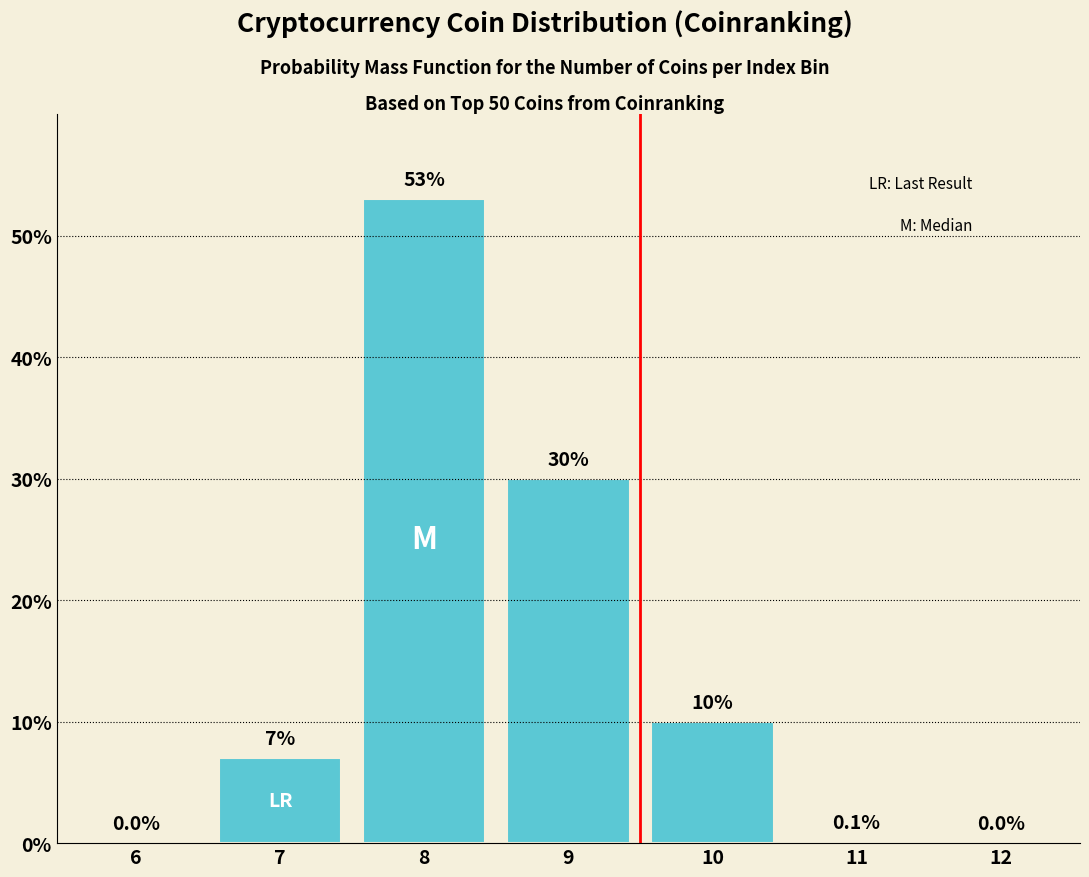

Read the value at 7.

7.0